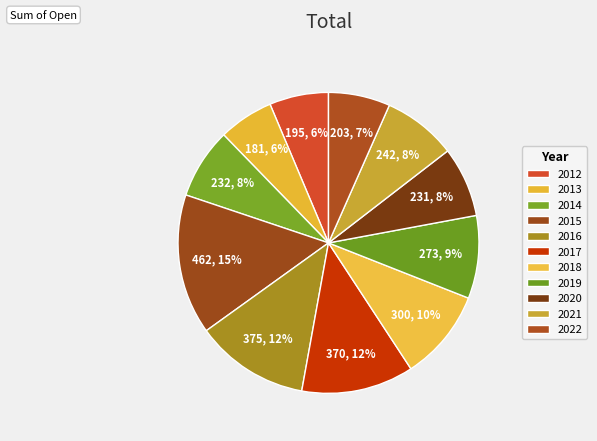

What percentage is the 2014 slice, to the nearest percent?

8%